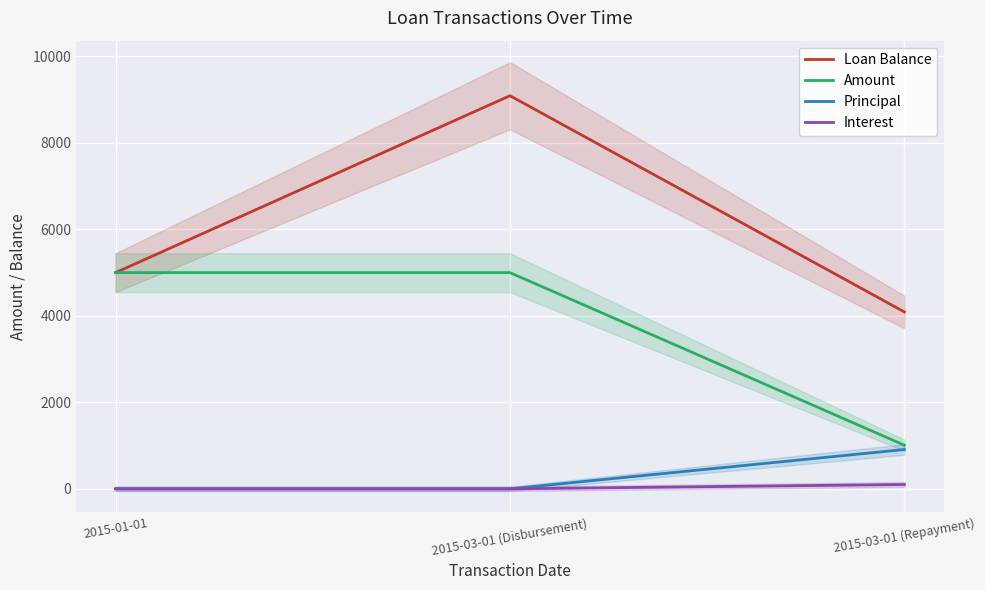

Rank the categories by Amount value from lowest to highest.

2015-03-01 (Repayment), 2015-01-01, 2015-03-01 (Disbursement)